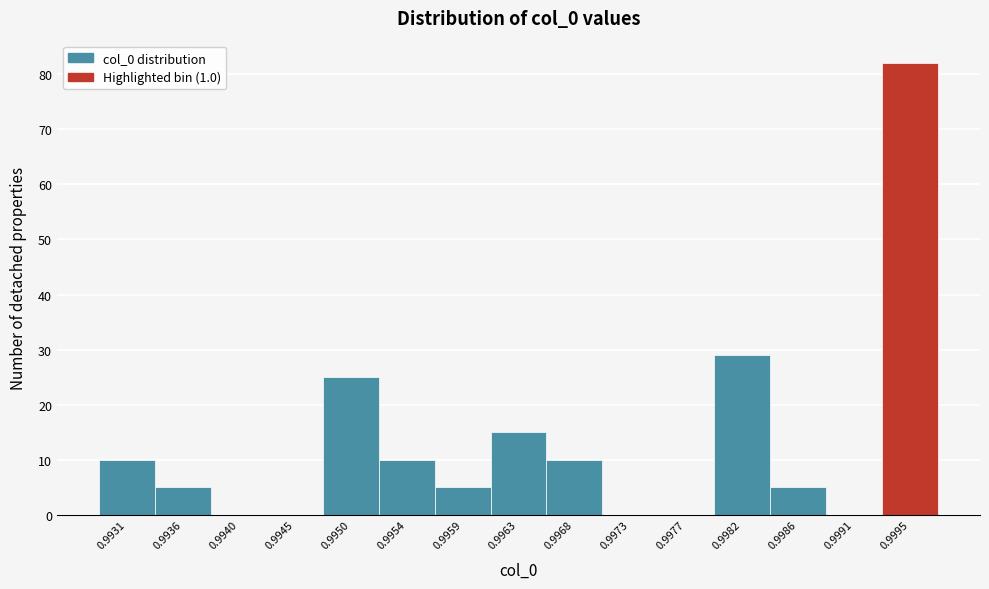

Reading left to right, extract all data points from this chart.

0.9931=10	0.9936=5	0.9940=0	0.9945=0	0.9950=25	0.9954=10	0.9959=5	0.9963=15	0.9968=10	0.9973=0	0.9977=0	0.9982=29	0.9986=5	0.9991=0	0.9995=82